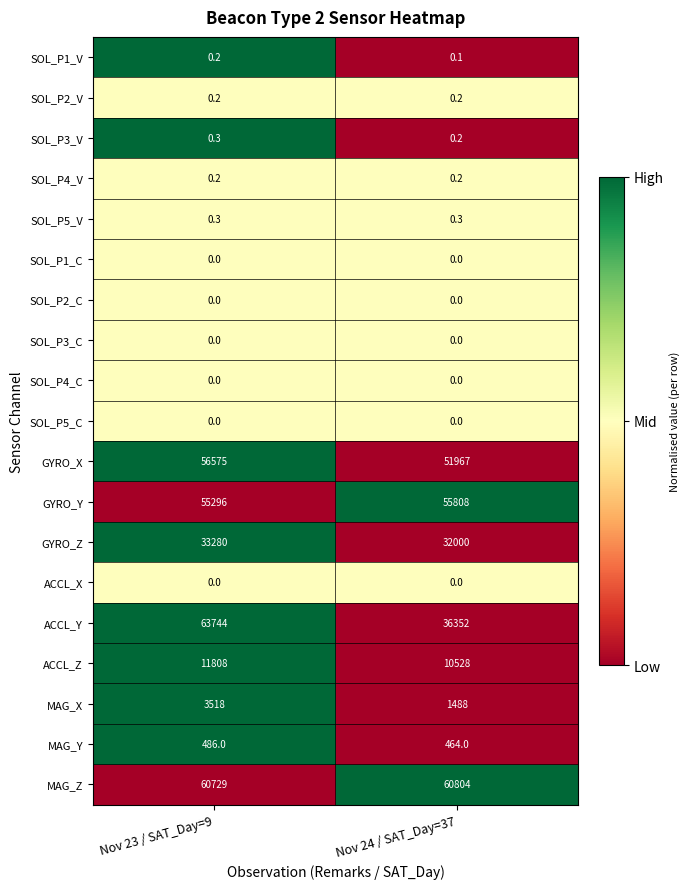

At which category is the sum across all series the highest?

Nov 23 / SAT_Day=9